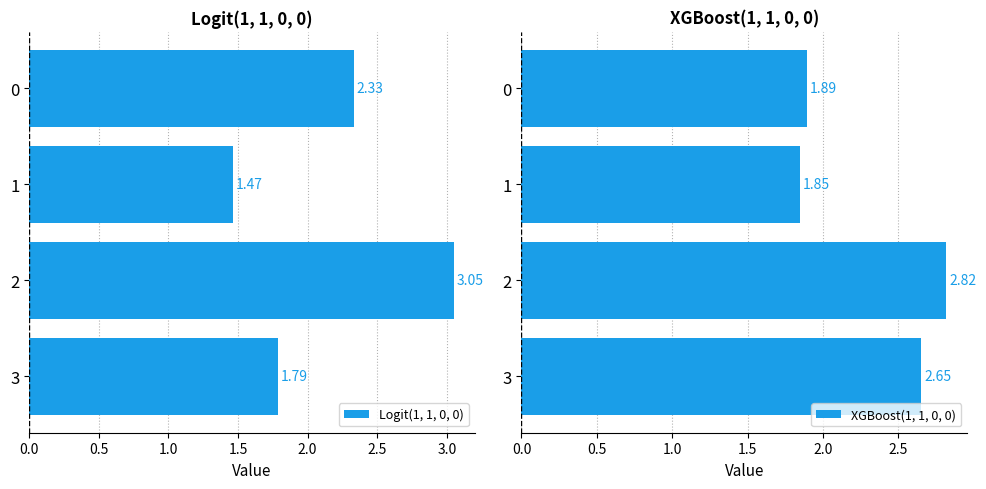

What are all the series names shown in the legend?

Logit(1, 1, 0, 0), XGBoost(1, 1, 0, 0)